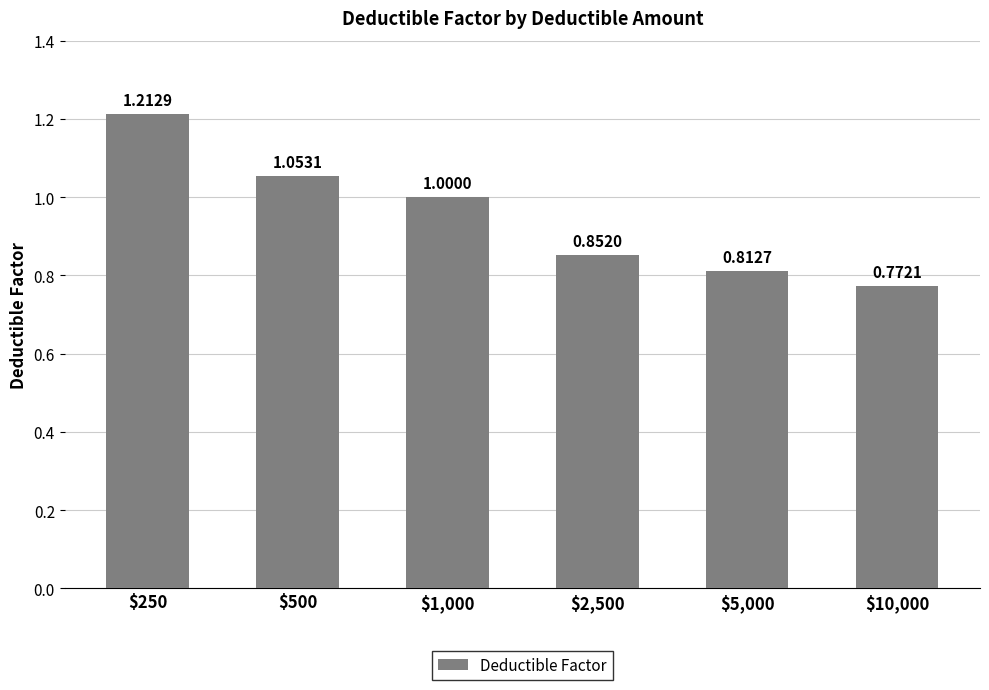

How many data points does each series have?

6